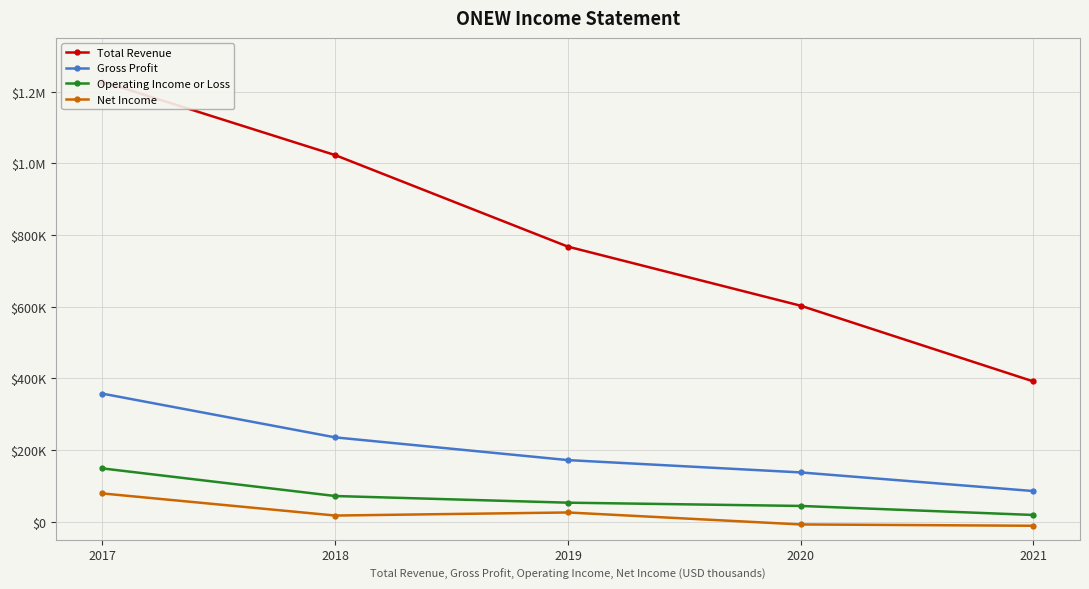

At which category is the sum across all series the highest?

2017